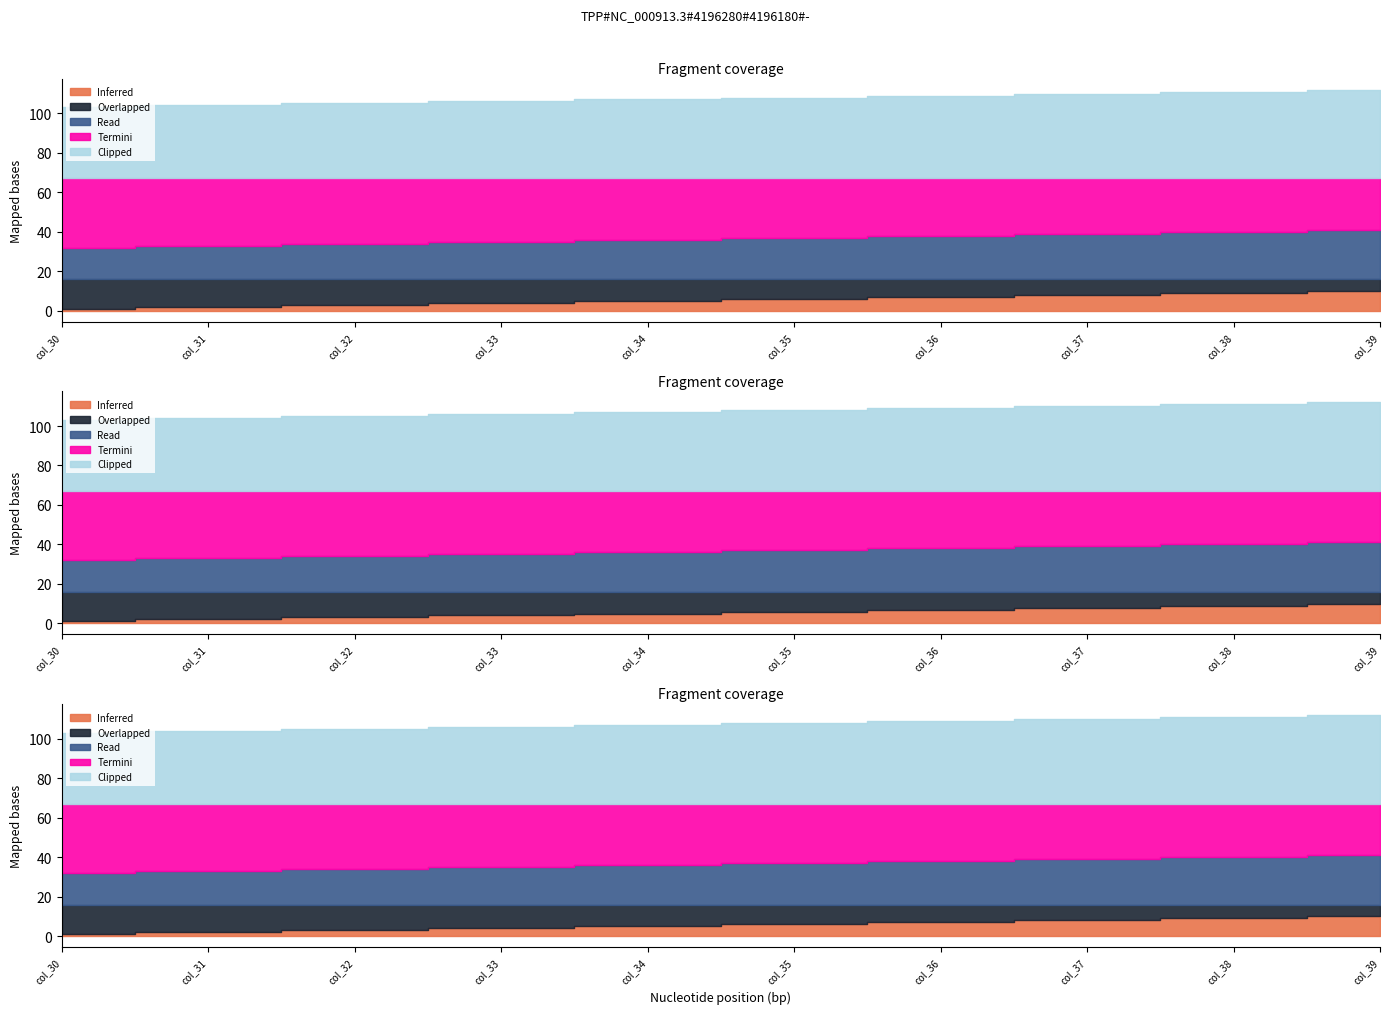

At which label is Clipped closest to 40?

col_34